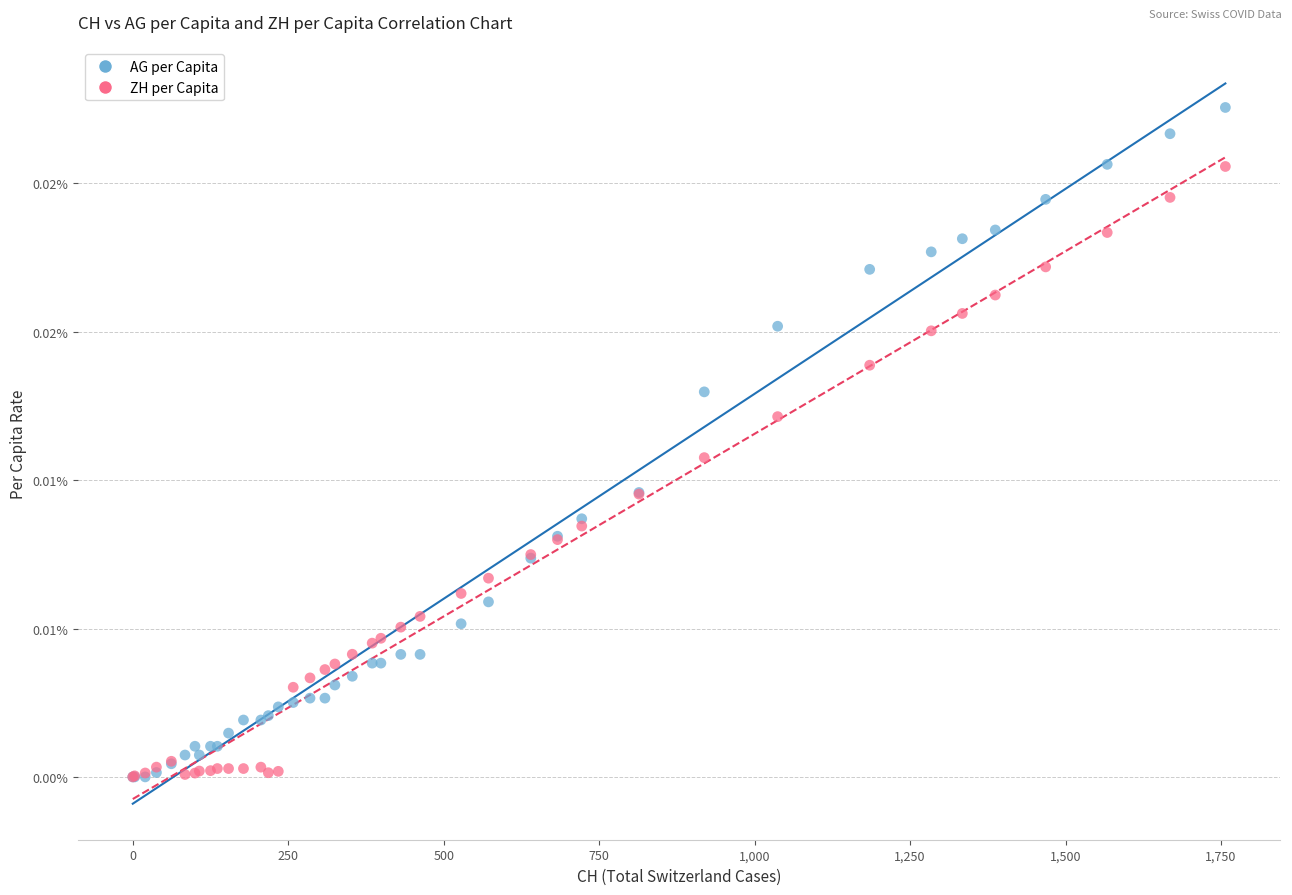

Which series contains the highest Y value?

AG per Capita